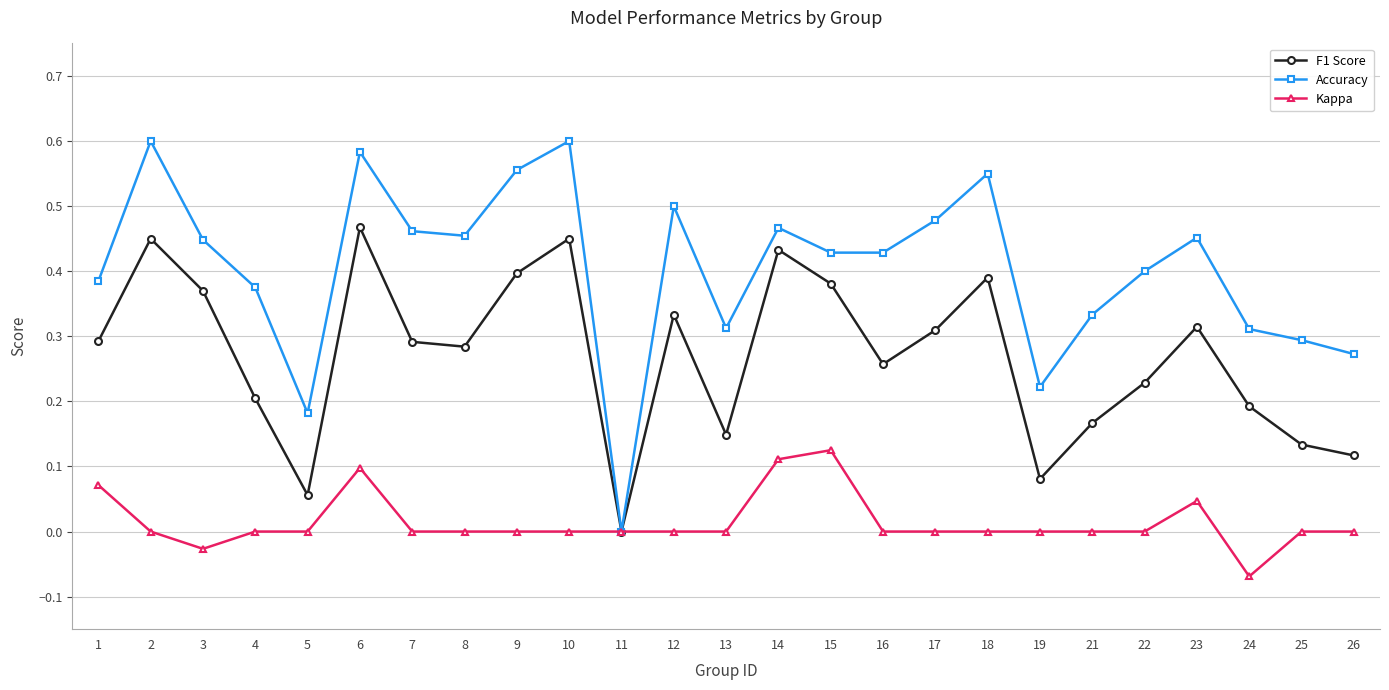

Is the value of F1 Score at 5 greater than the value of Kappa at 2?

Yes